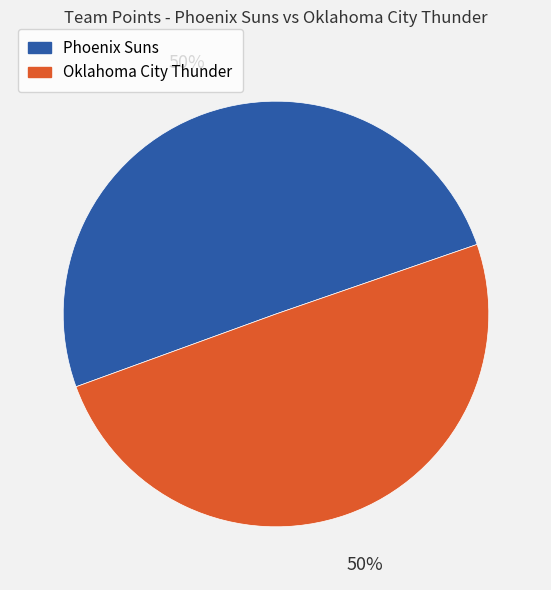

What is the ratio of the value at Phoenix Suns to the value at Oklahoma City Thunder?

1.0